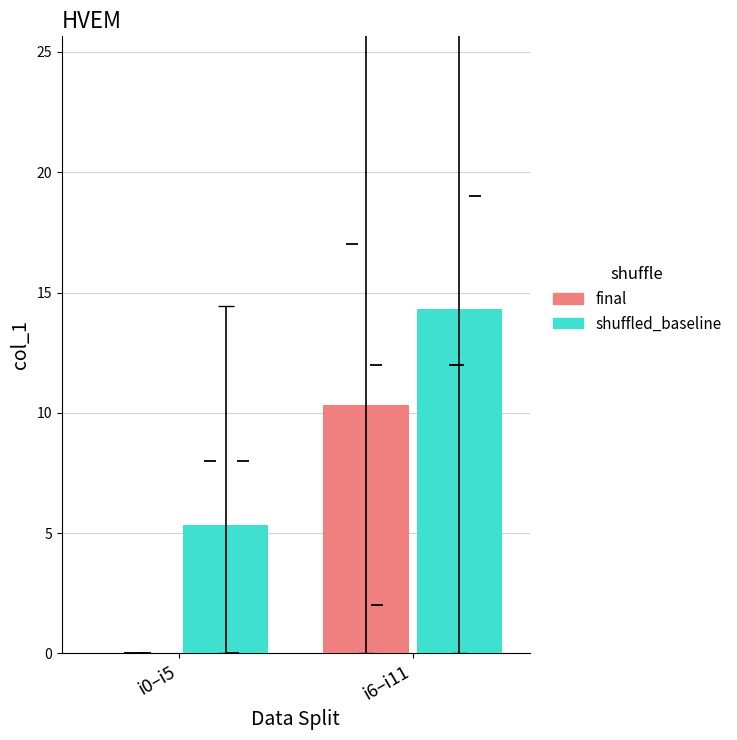

How many values are between 0 and 12?

10